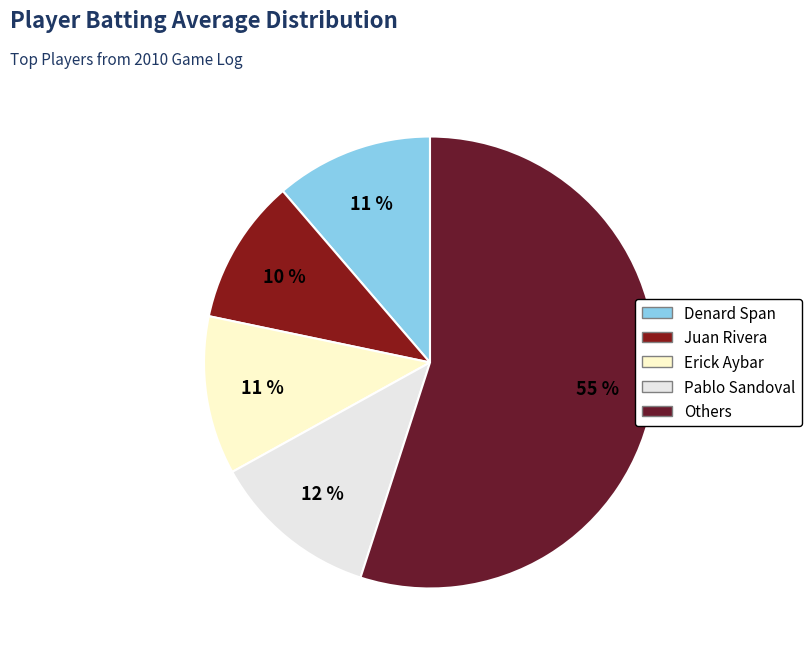

Which category has the smallest portion of the pie?

Juan Rivera